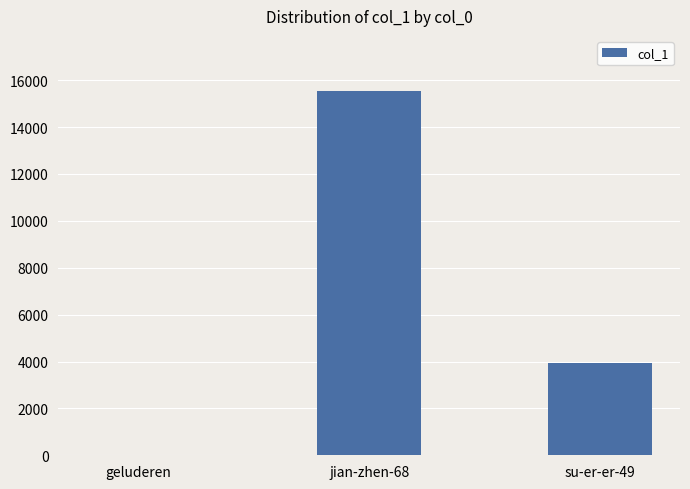

Which label corresponds to the largest value in the chart?

jian-zhen-68